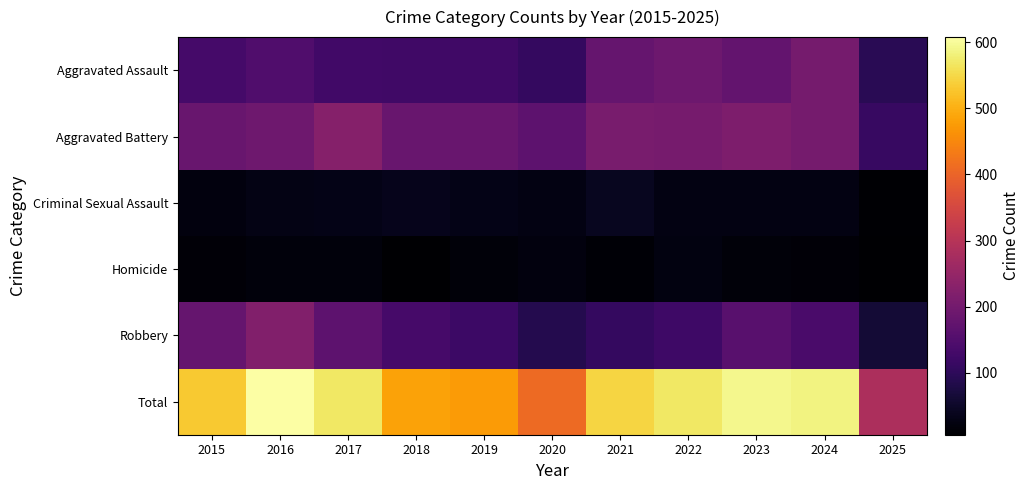

Count the number of categories in the chart.

11